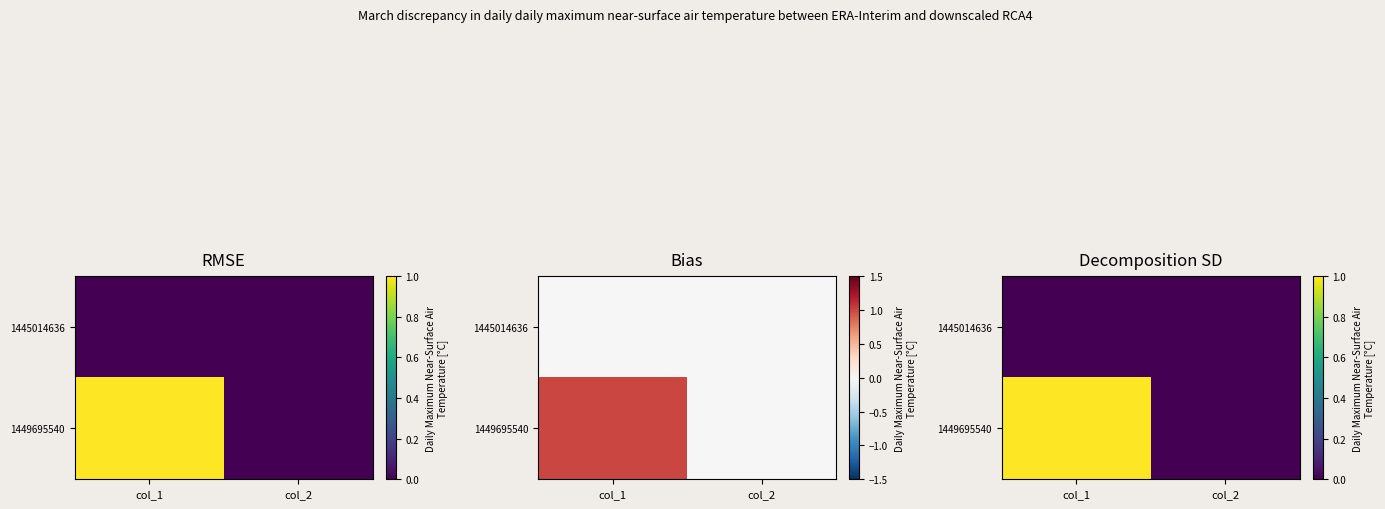

How many series are shown in this chart?

2